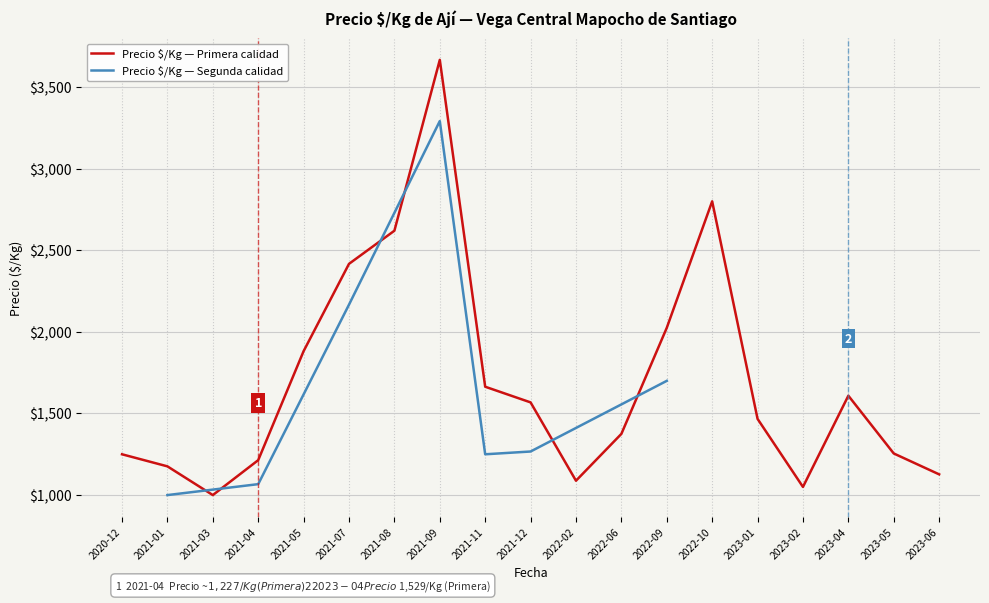

Which series ends up on top after the final intersection of Precio $/Kg (Segunda) and Precio $/Kg (Primera)?

Precio $/Kg (Primera)